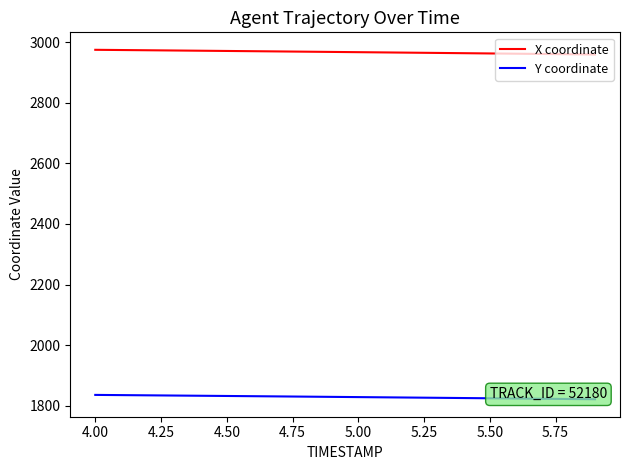

What is the sum of all X coordinate values?

59340.9